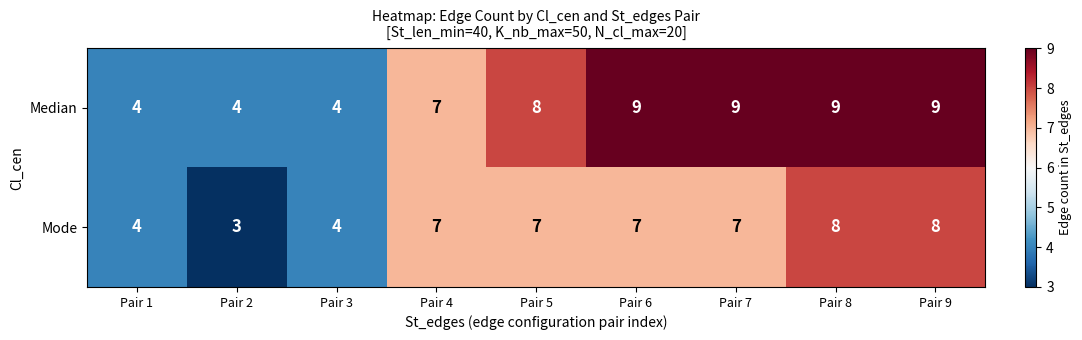

Which series has the largest total across all categories?

Median